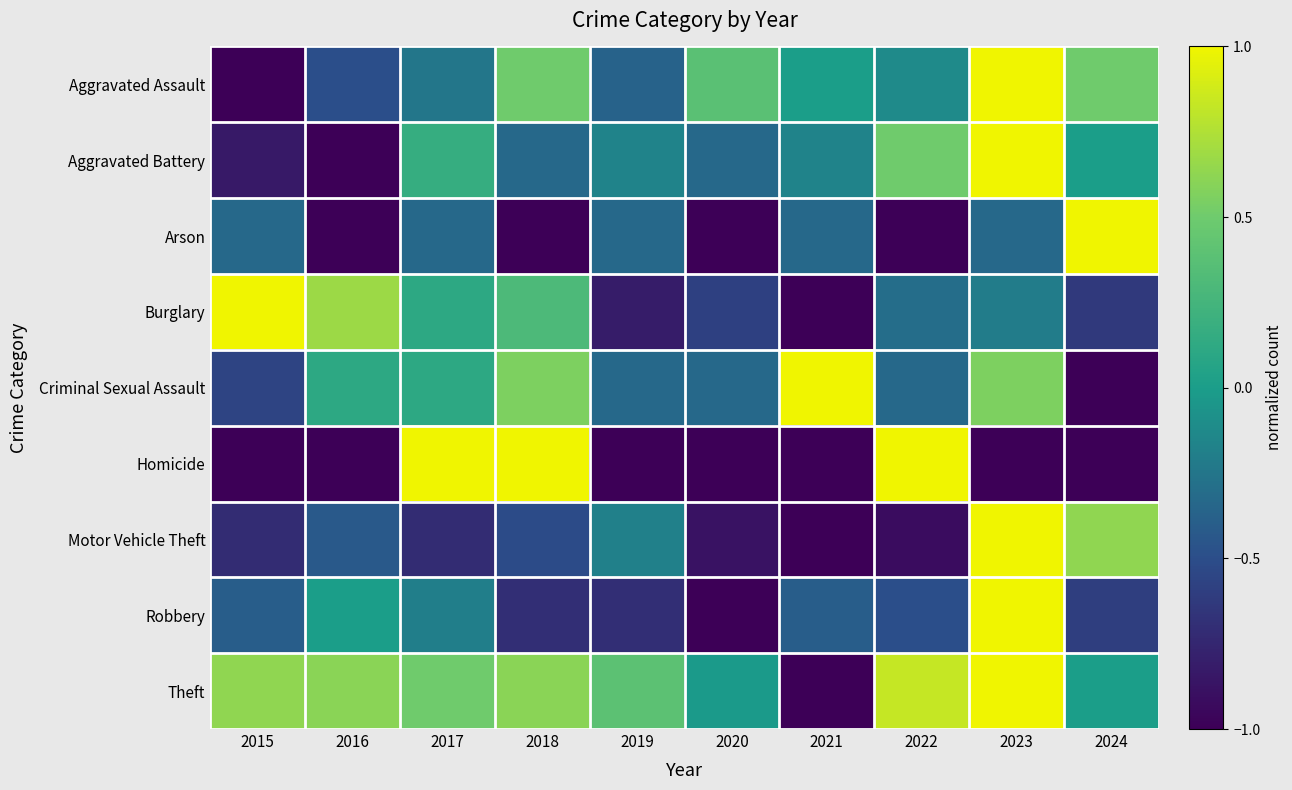

Reading left to right, list all the values displayed in this chart.

Aggravated Assault: 2015=-1.0	2016=-0.5	2017=-0.2	2018=0.5	2019=-0.4	2020=0.4	2021=0.0	2022=-0.1	2023=1.0	2024=0.5
Aggravated Battery: 2015=-0.8	2016=-1.0	2017=0.2	2018=-0.3	2019=-0.2	2020=-0.3	2021=-0.2	2022=0.5	2023=1.0	2024=0.0
Arson: 2015=-0.3	2016=-1.0	2017=-0.3	2018=-1.0	2019=-0.3	2020=-1.0	2021=-0.3	2022=-1.0	2023=-0.3	2024=1.0
Burglary: 2015=1.0	2016=0.7	2017=0.1	2018=0.3	2019=-0.8	2020=-0.6	2021=-1.0	2022=-0.3	2023=-0.2	2024=-0.6
Criminal Sexual Assault: 2015=-0.6	2016=0.1	2017=0.1	2018=0.6	2019=-0.3	2020=-0.3	2021=1.0	2022=-0.3	2023=0.6	2024=-1.0
Homicide: 2015=-1.0	2016=-1.0	2017=1.0	2018=1.0	2019=-1.0	2020=-1.0	2021=-1.0	2022=1.0	2023=-1.0	2024=-1.0
Motor Vehicle Theft: 2015=-0.7	2016=-0.4	2017=-0.7	2018=-0.5	2019=-0.2	2020=-0.9	2021=-1.0	2022=-0.9	2023=1.0	2024=0.6
Robbery: 2015=-0.4	2016=0.0	2017=-0.2	2018=-0.7	2019=-0.7	2020=-1.0	2021=-0.4	2022=-0.5	2023=1.0	2024=-0.6
Theft: 2015=0.6	2016=0.6	2017=0.5	2018=0.6	2019=0.4	2020=-0.0	2021=-1.0	2022=0.8	2023=1.0	2024=0.0